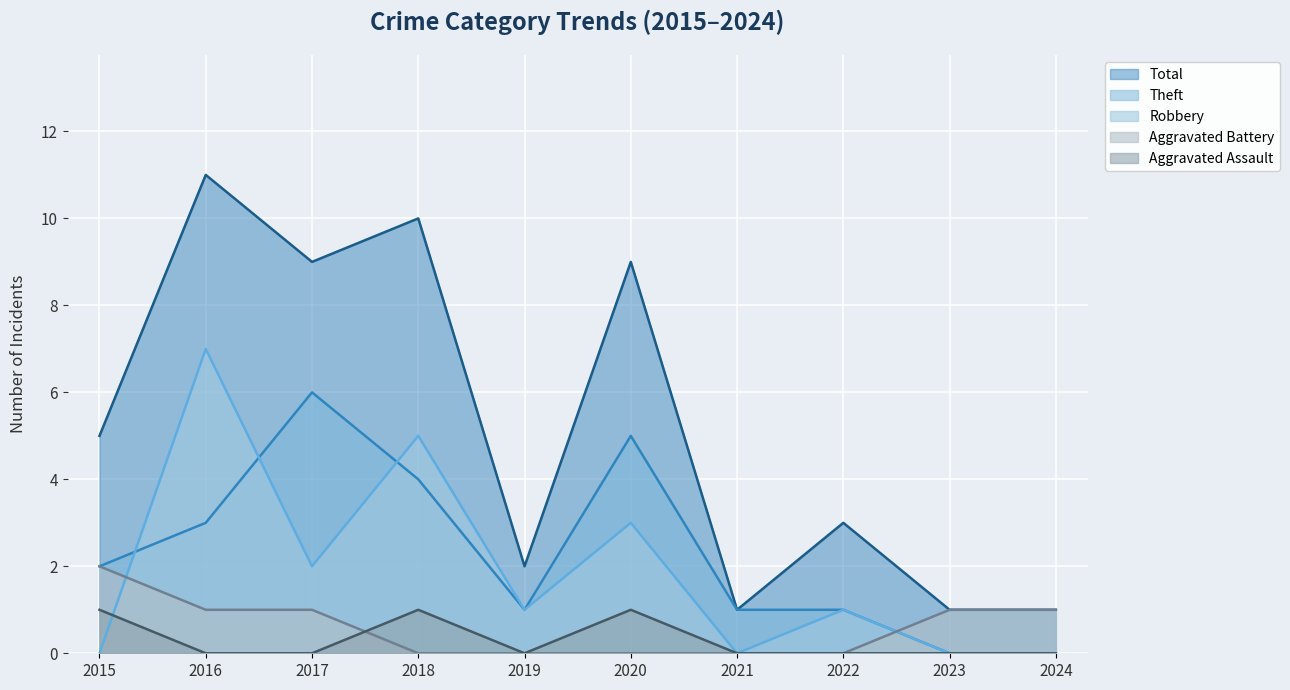

True or false: Total and Aggravated Assault cross at least once.

False